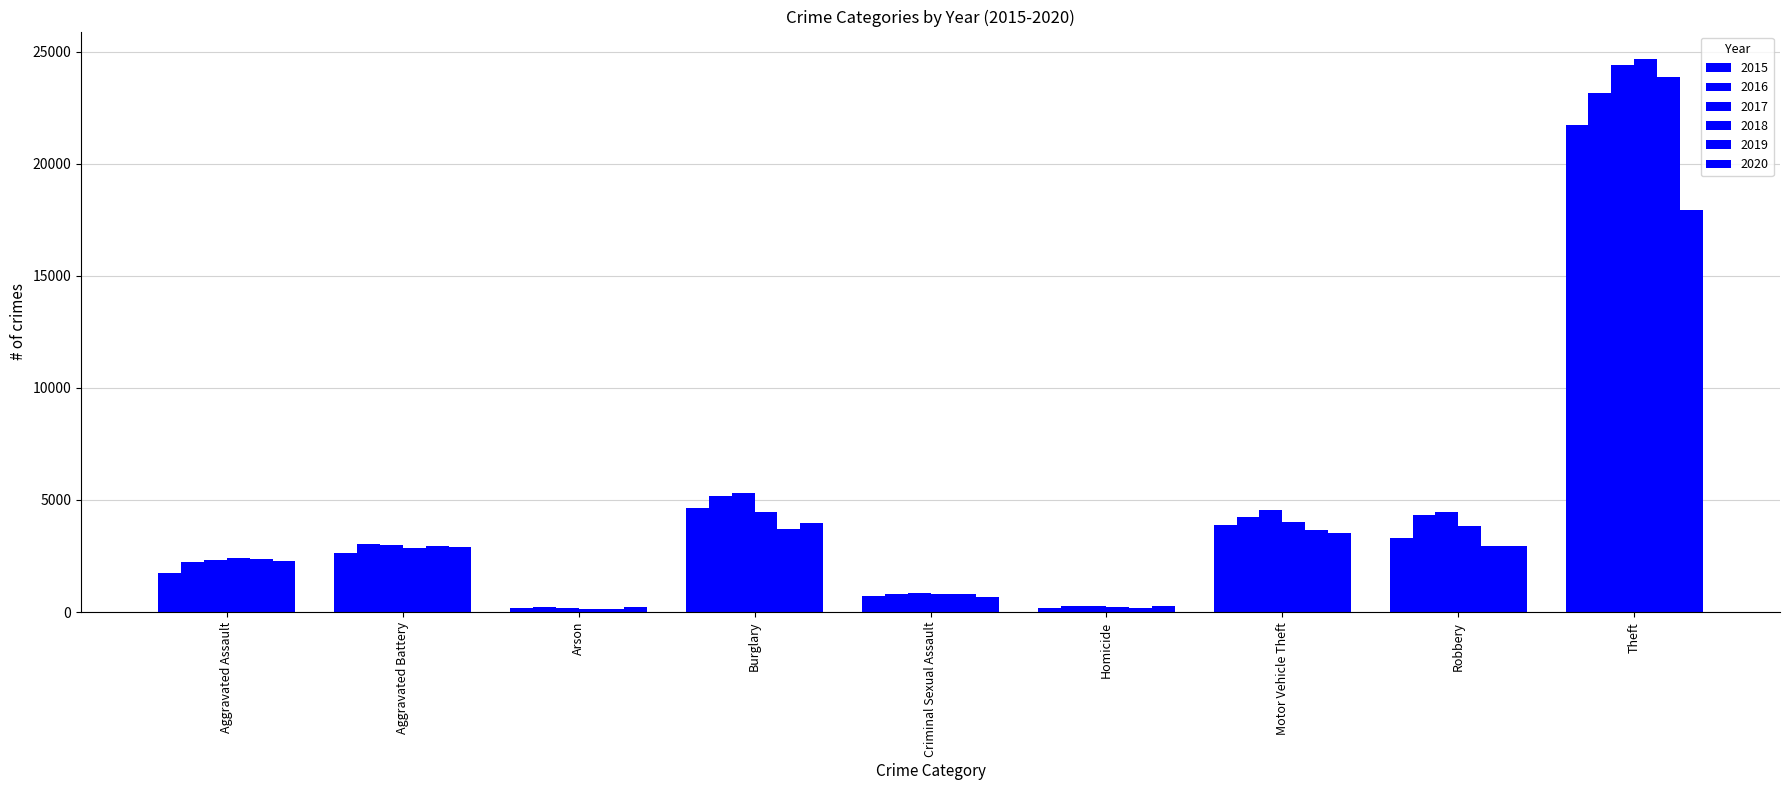

What is the difference between the maximum and minimum values in the 2016 series?

22943